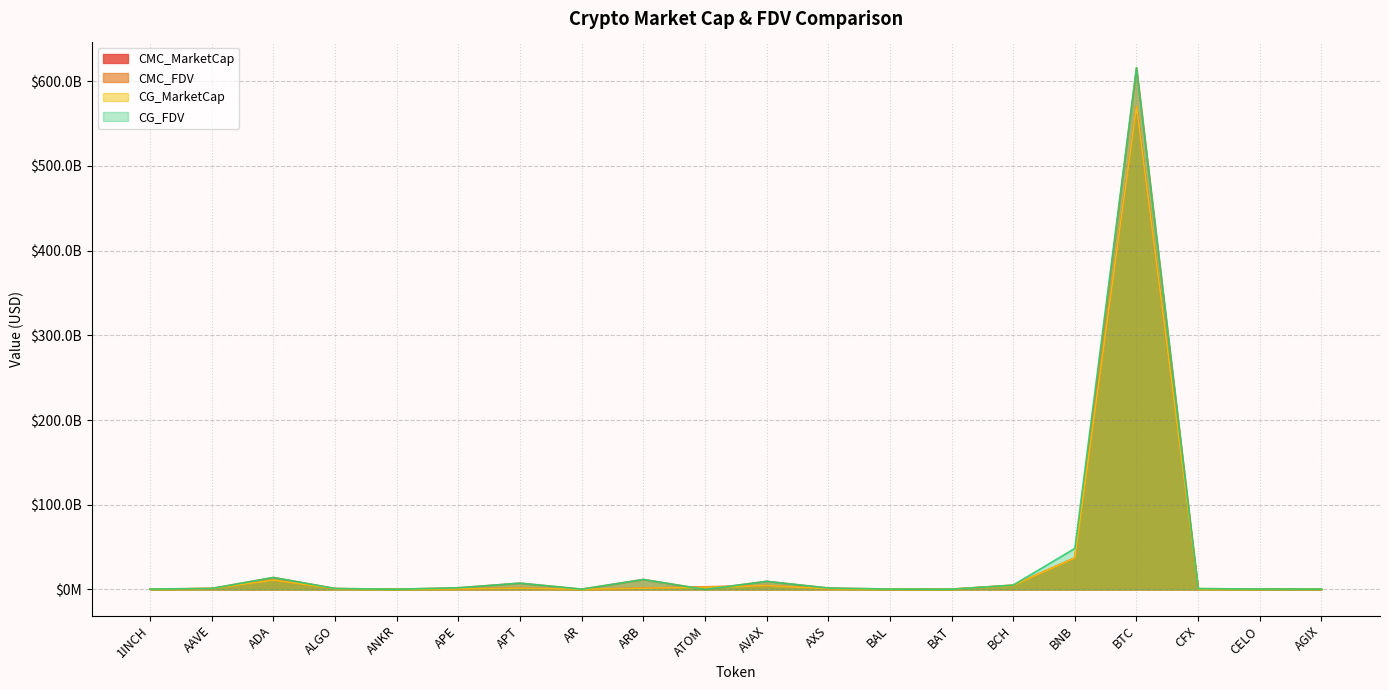

The CMC_MarketCap series shows 37283122925.8 at BNB. True or false?

True